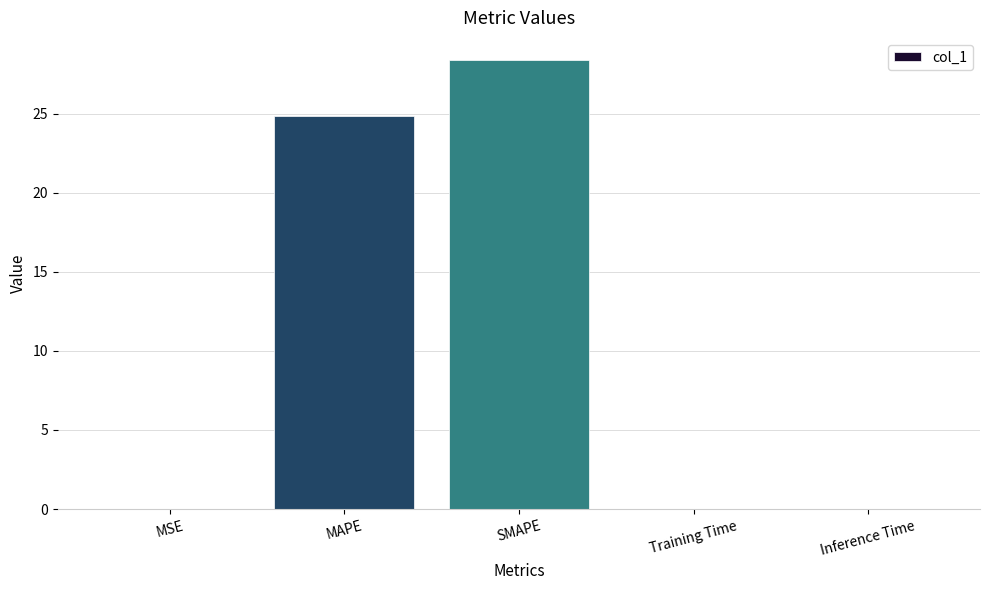

What is the maximum value shown in the chart?

28.4